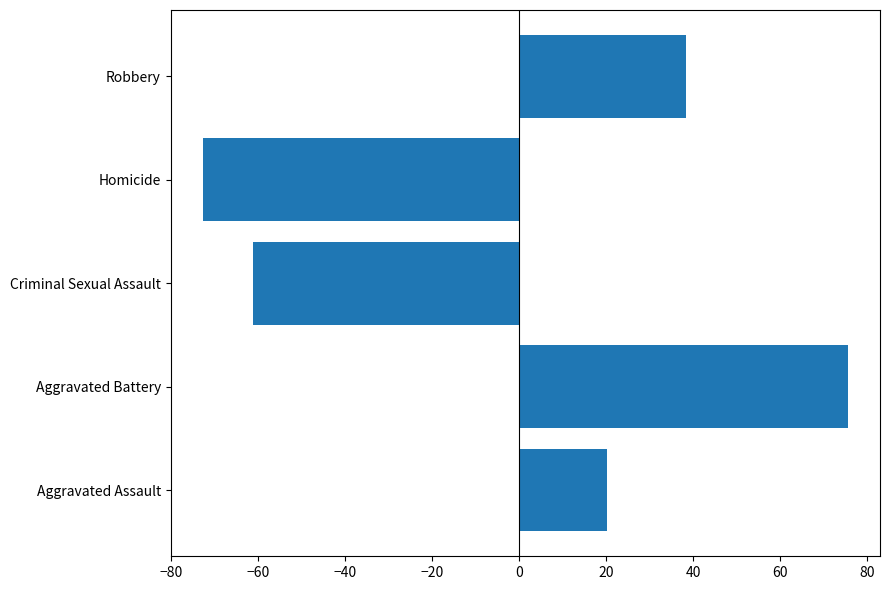

What is the sum of the values at Aggravated Battery and Homicide?

2.8